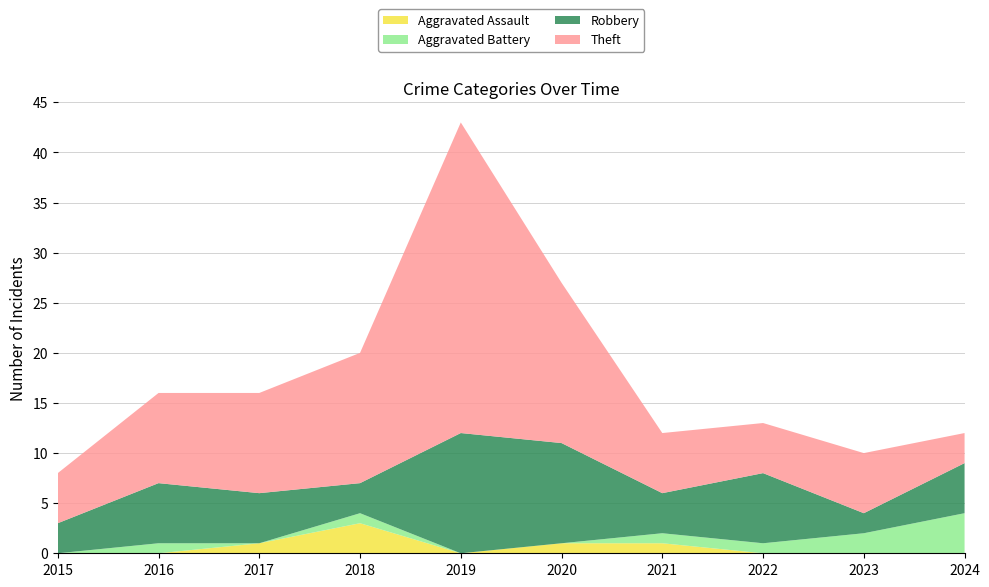

Reading left to right, extract all data points from this chart.

Aggravated Assault: 0	0	1	3	0	1	1	0	0	0
Aggravated Battery: 0	1	0	1	0	0	1	1	2	4
Robbery: 3	6	5	3	12	10	4	7	2	5
Theft: 5	9	10	13	31	16	6	5	6	3